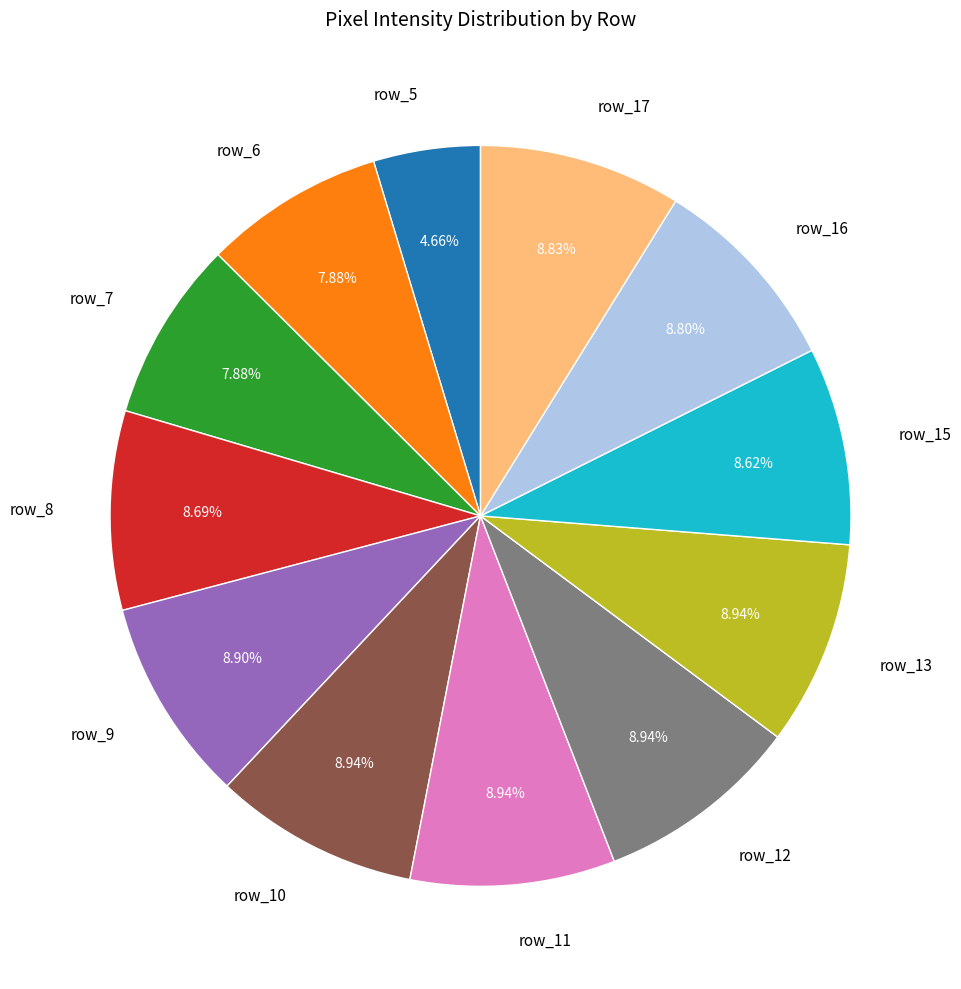

What is the ratio of the value at row_10 to the value at row_6?

1.1